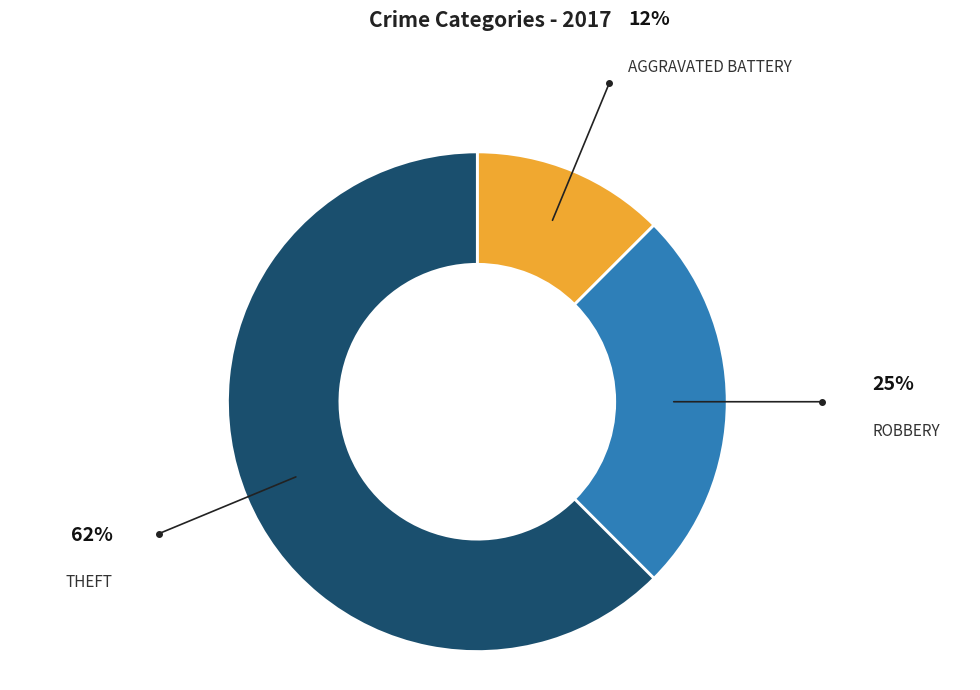

Is there any slice that represents more than half of the pie?

Yes